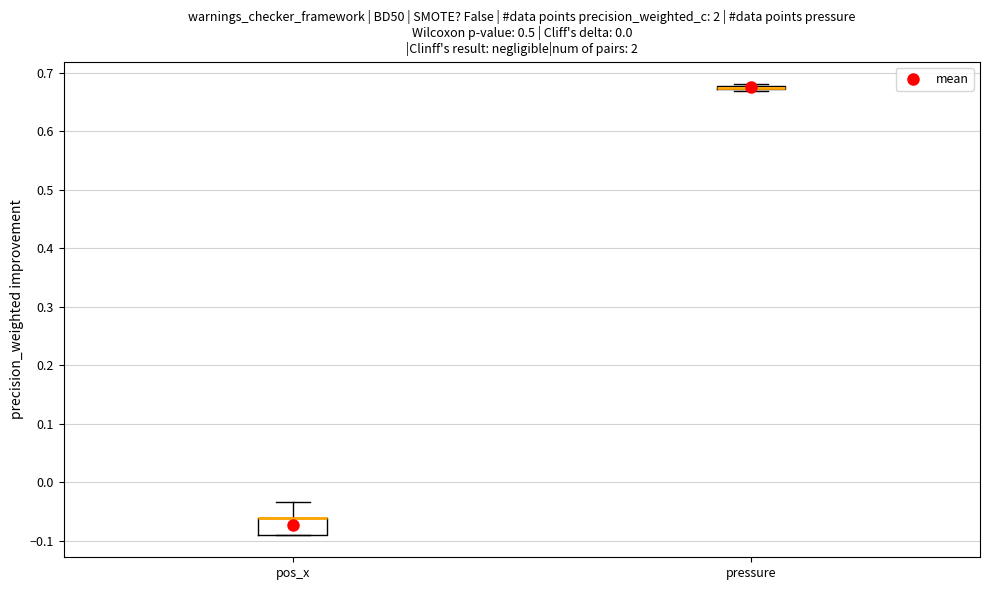

Which box is the tallest, from its lower edge to its upper edge?

pos_x